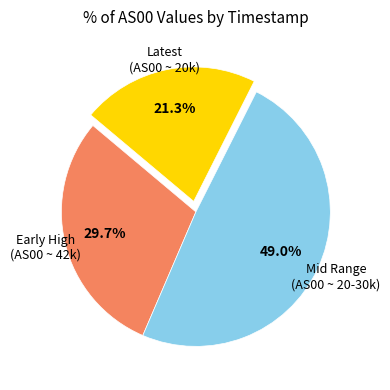

Is there a majority slice in this chart?

No